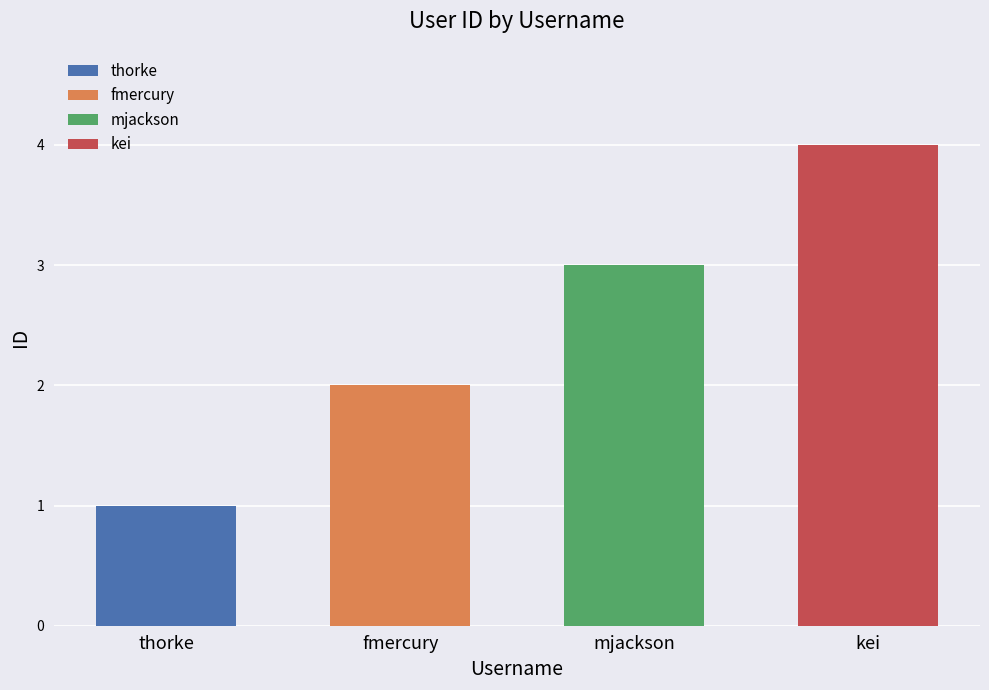

At which category does the chart reach its minimum across all series?

thorke